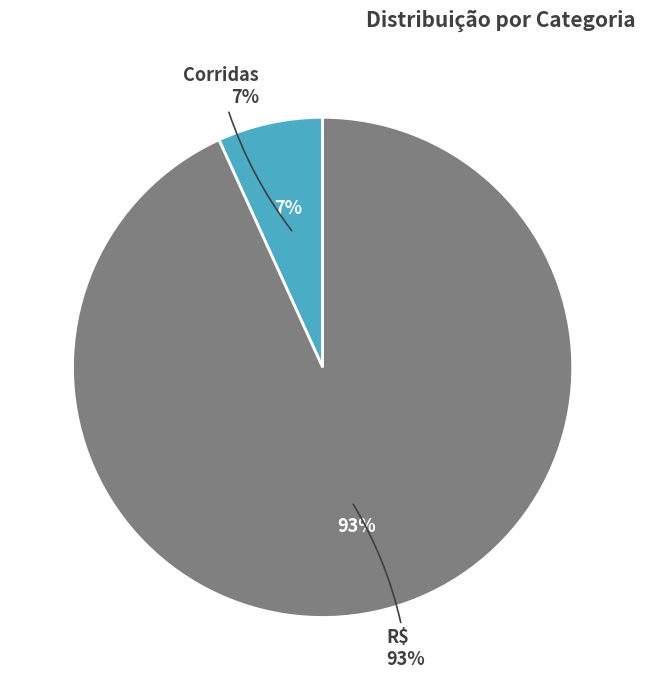

Which category has the smallest portion of the pie?

Corridas